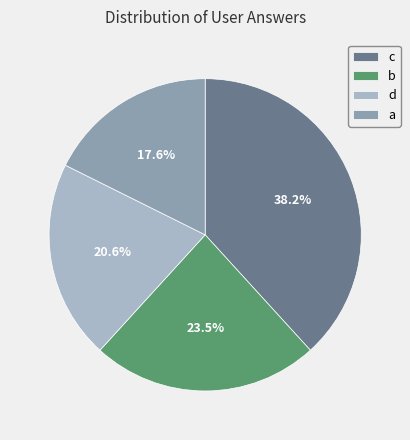

Do c and d together represent more than half of the pie?

Yes